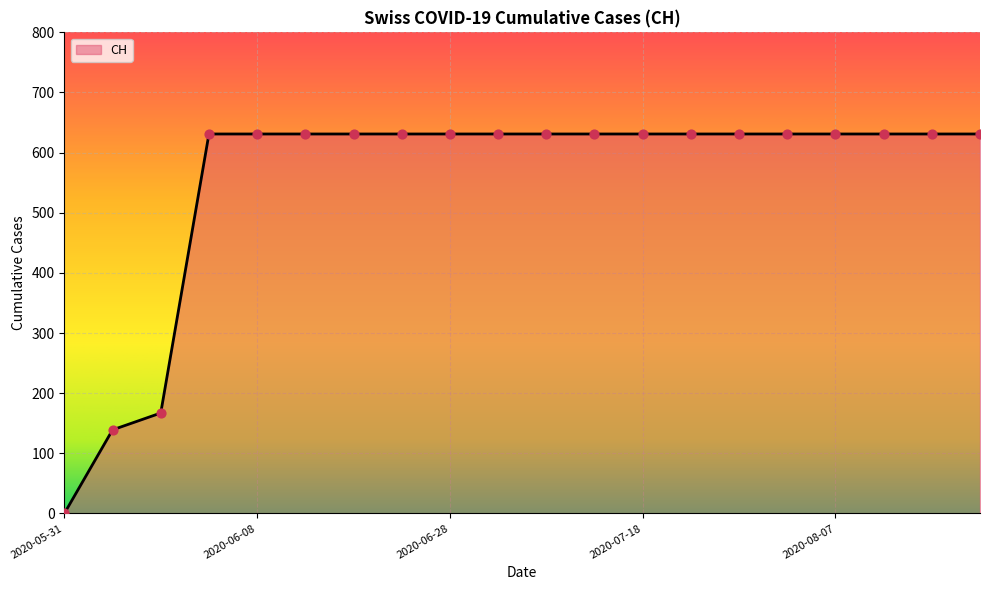

What is the maximum value shown in the chart?

631